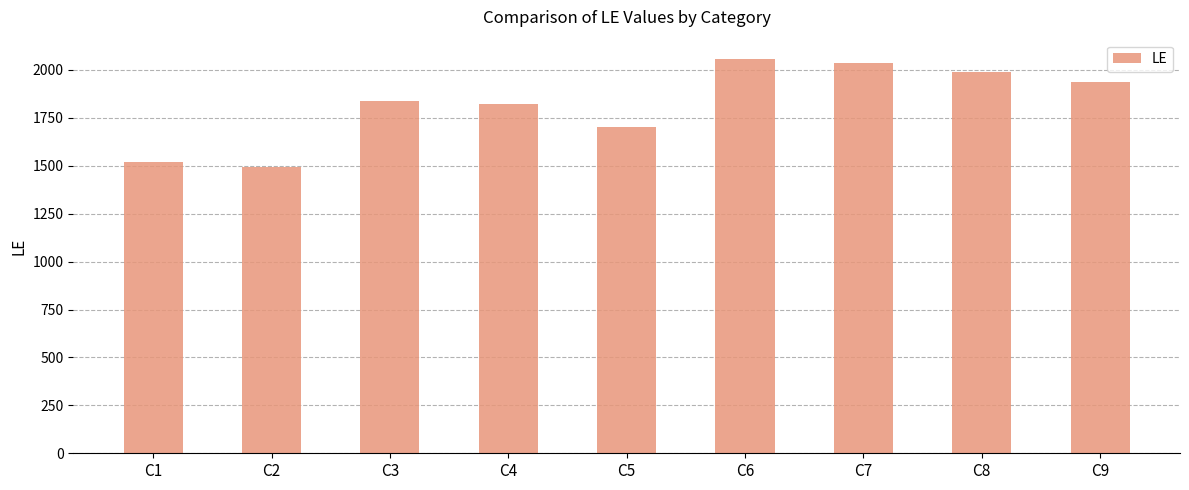

Read the value at C4, to the nearest 100.

1800